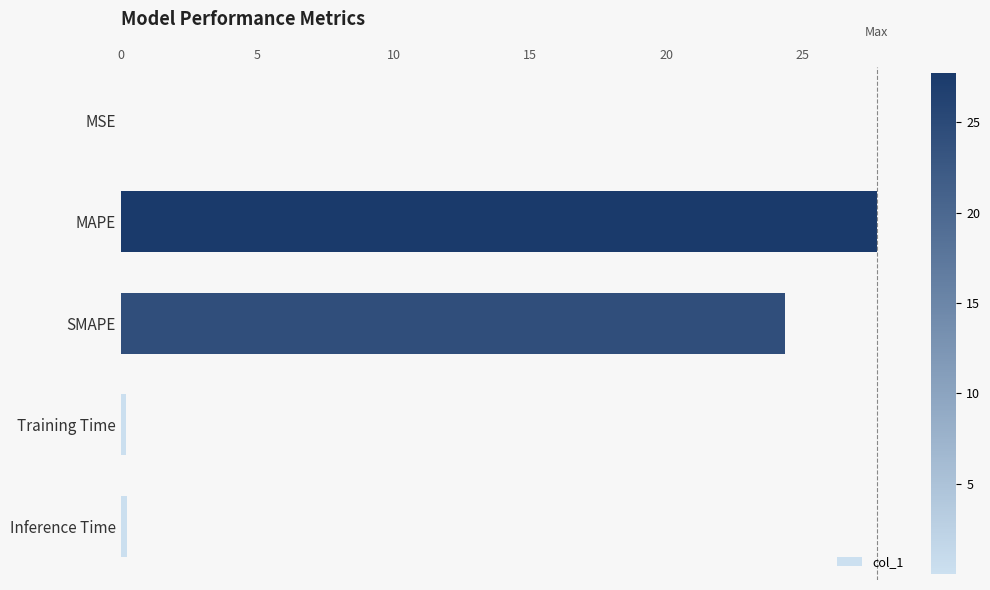

Which has a higher value, SMAPE or MAPE?

MAPE